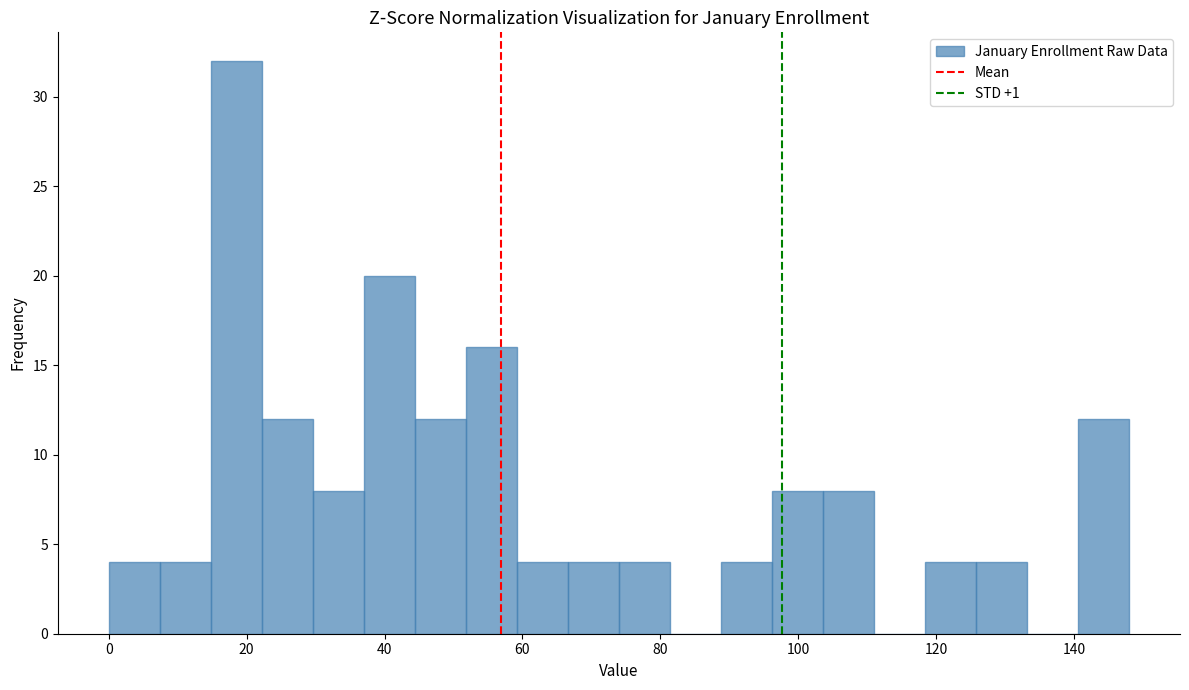

Read against the x-axis, roughly where is the centre of the tallest bar?

18